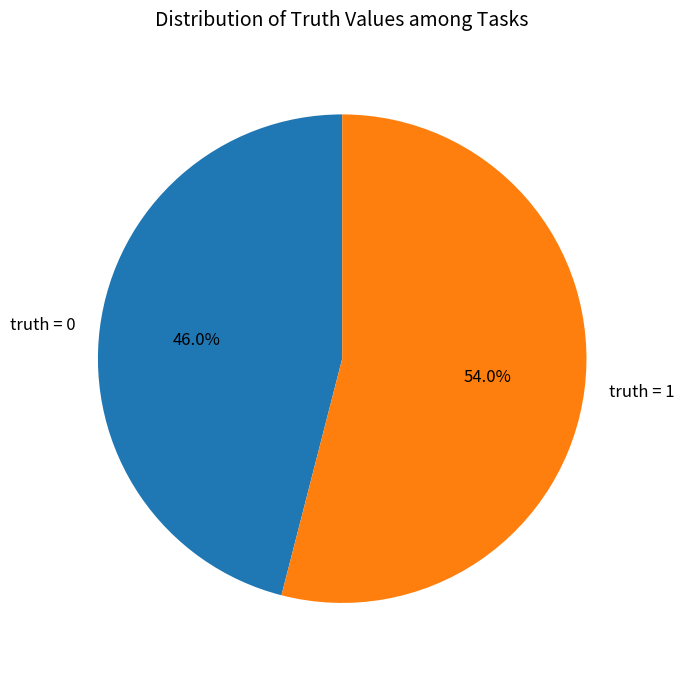

The truth = 1 slice represents 41% of the pie. True or false?

False